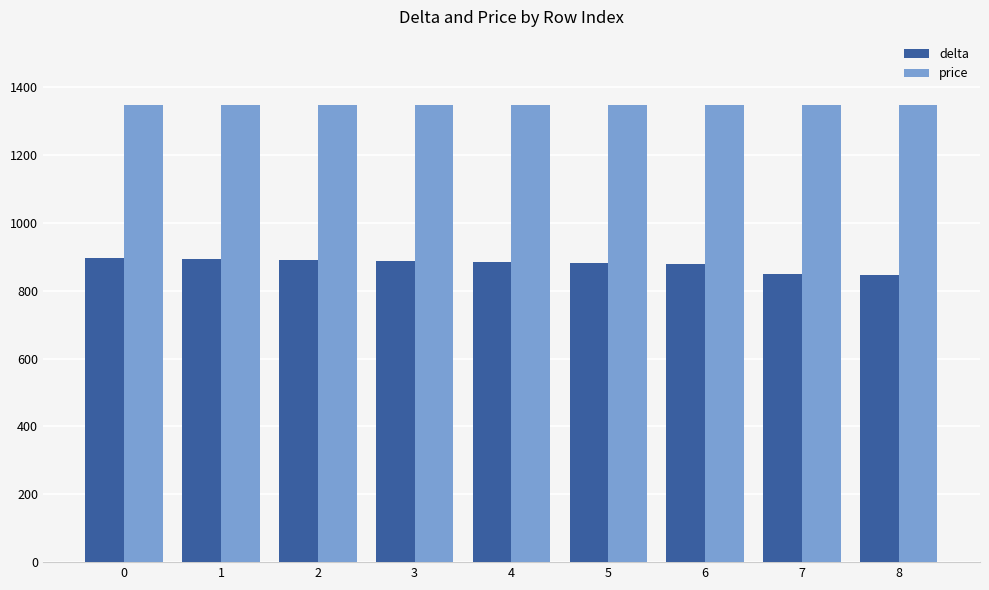

What is the value of the delta bar at the 6th from the left?

882